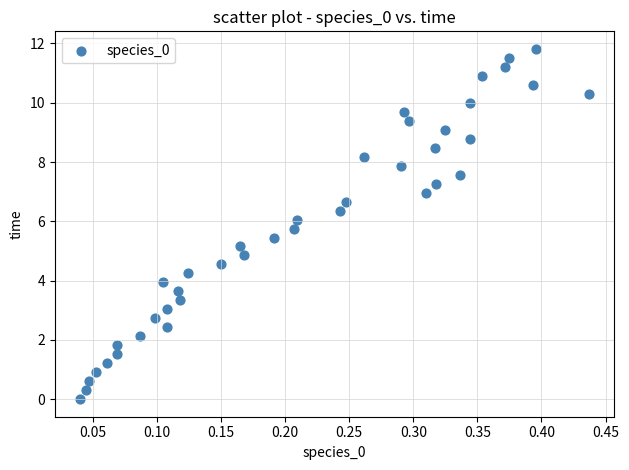

What is the range of Y values (max minus min)?

11.8